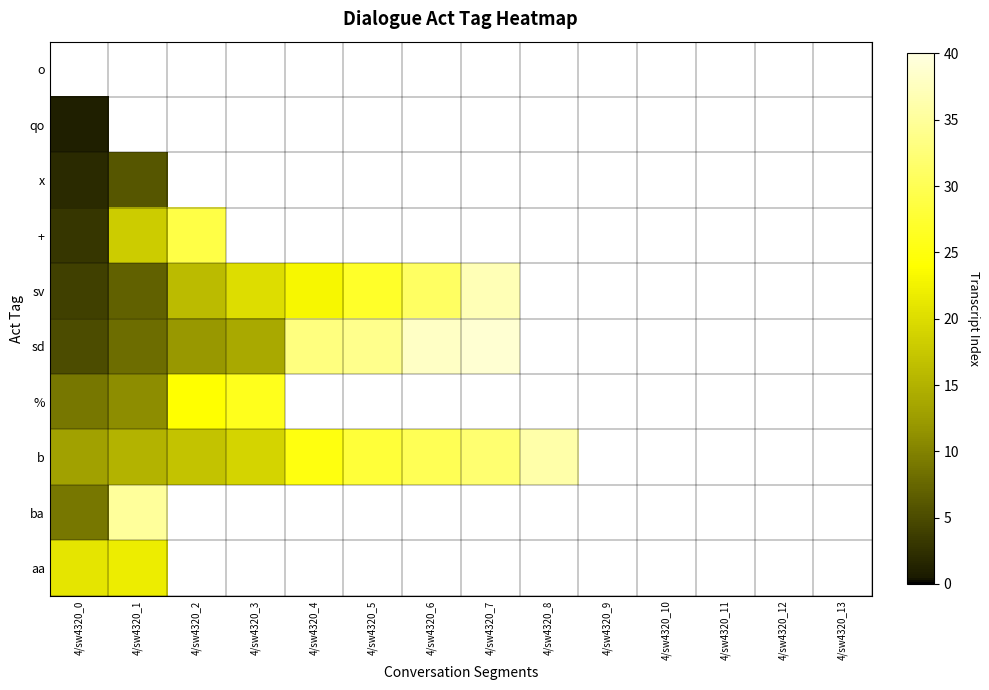

What is the sum of the sd values at 4/sw4320_5 and 4/sw4320_0?

39.0